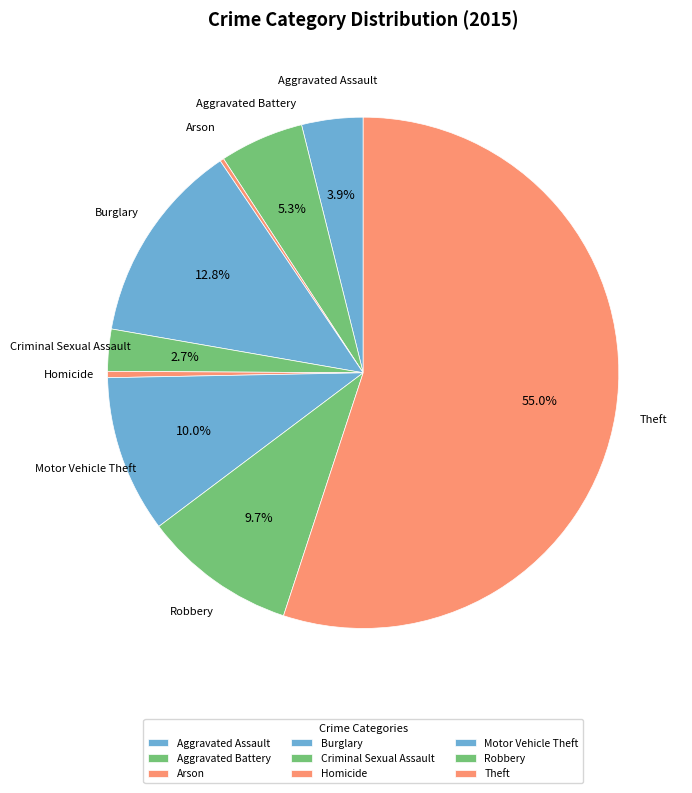

What is the smallest slice in the pie chart?

Arson